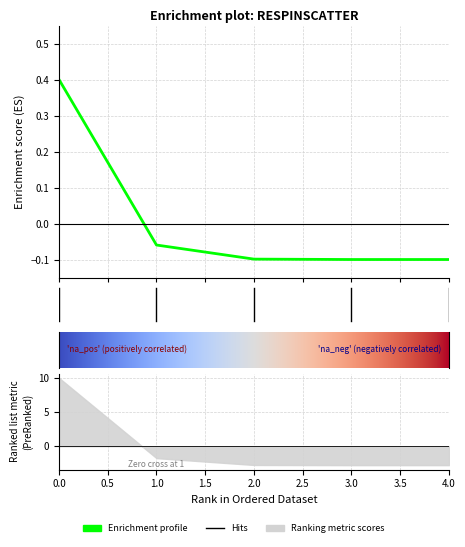

What is the approximate value at 0?

0.4